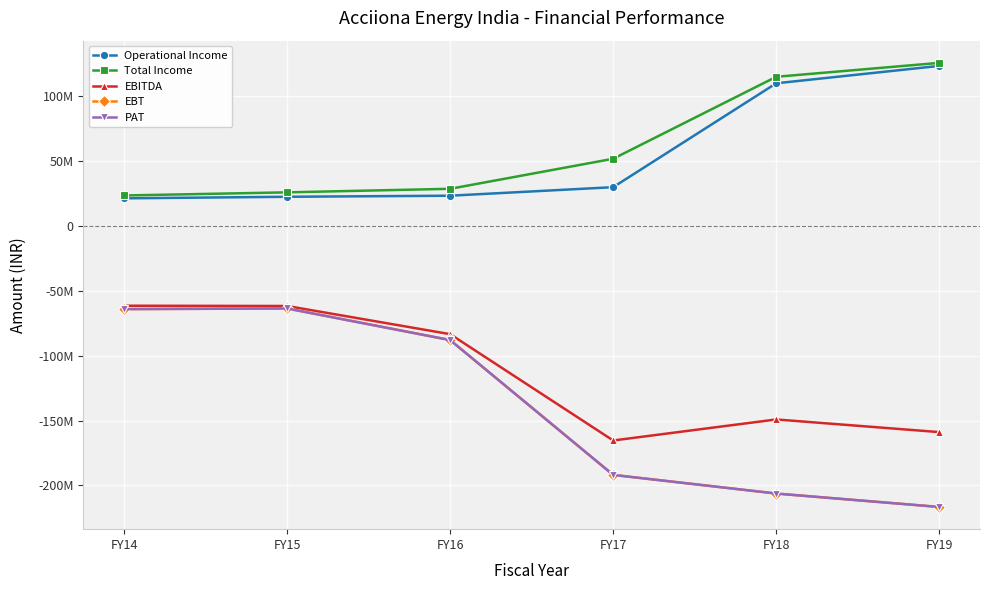

True or false: PAT and EBITDA cross at least once.

False